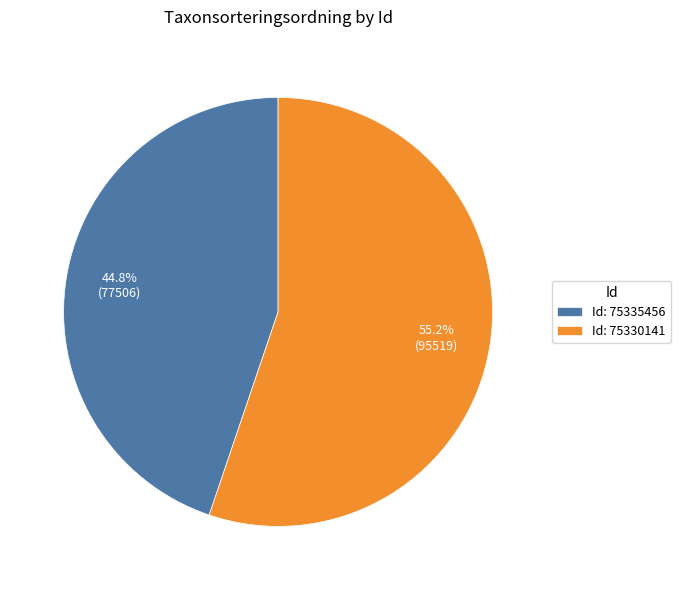

Rank the categories by value from highest to lowest.

Id: 75330141, Id: 75335456